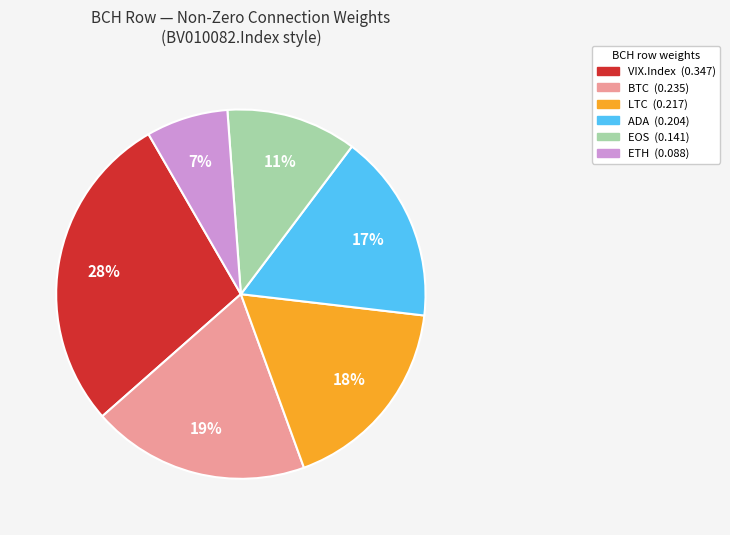

To the nearest percent, what is the average slice percentage?

17%